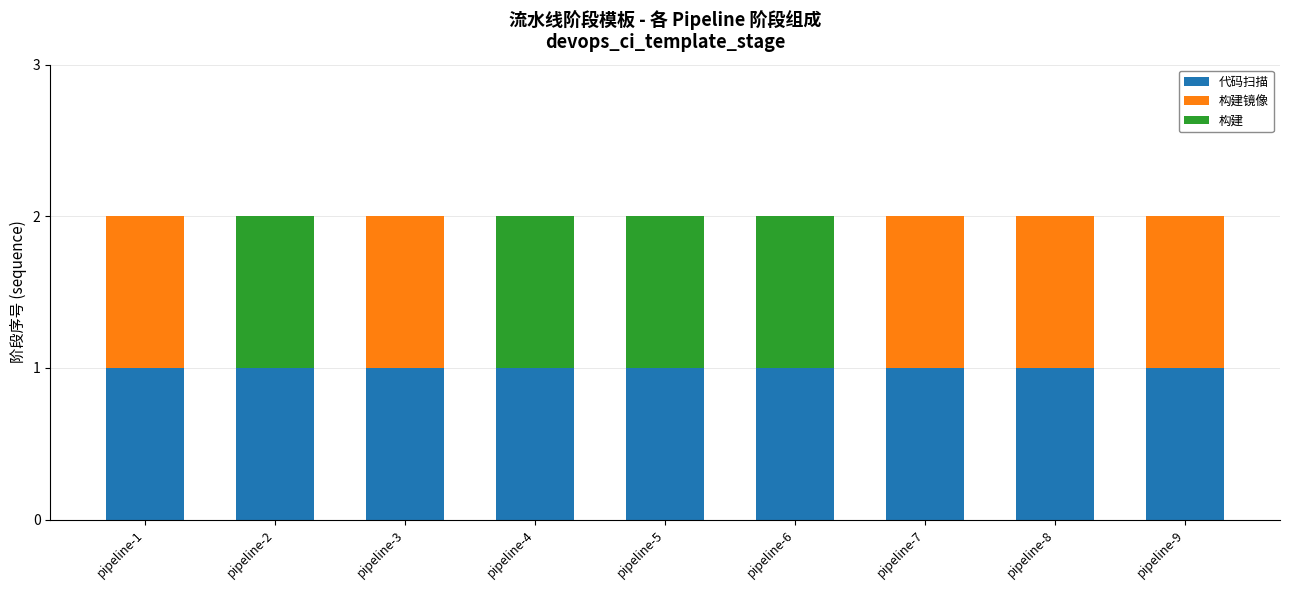

The 代码扫描 series shows 1 at pipeline-7. True or false?

True